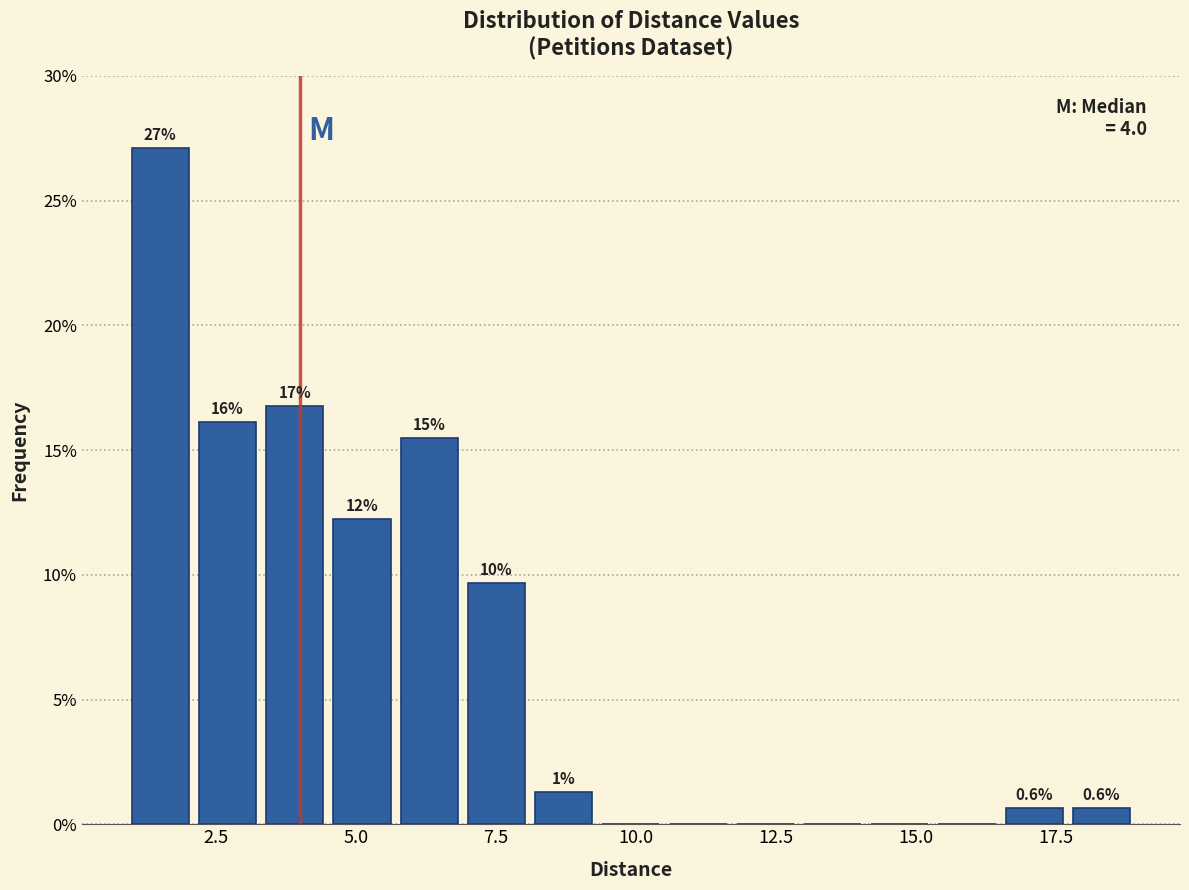

Around what value on the x-axis is the tallest bar? Give the approximate position of its centre, as read against the axis.

1.5